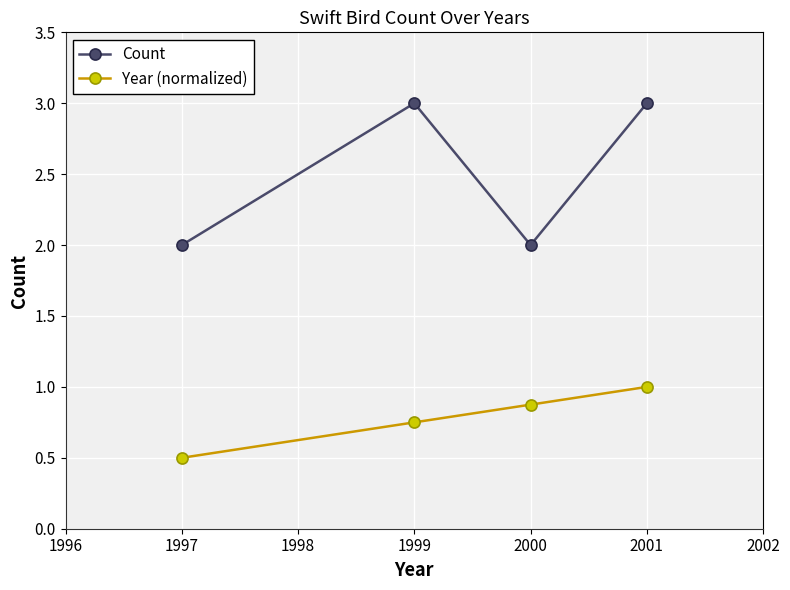

At which category is the sum across all series the highest?

2001